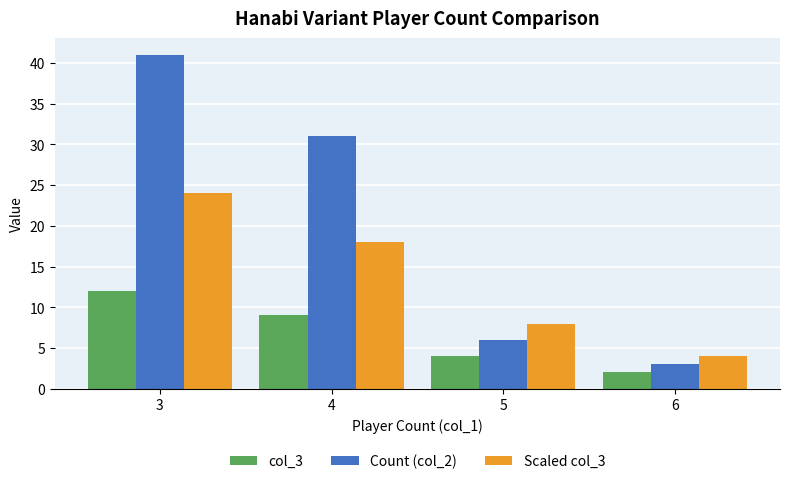

What is the approximate value of col_3 at 3?

12